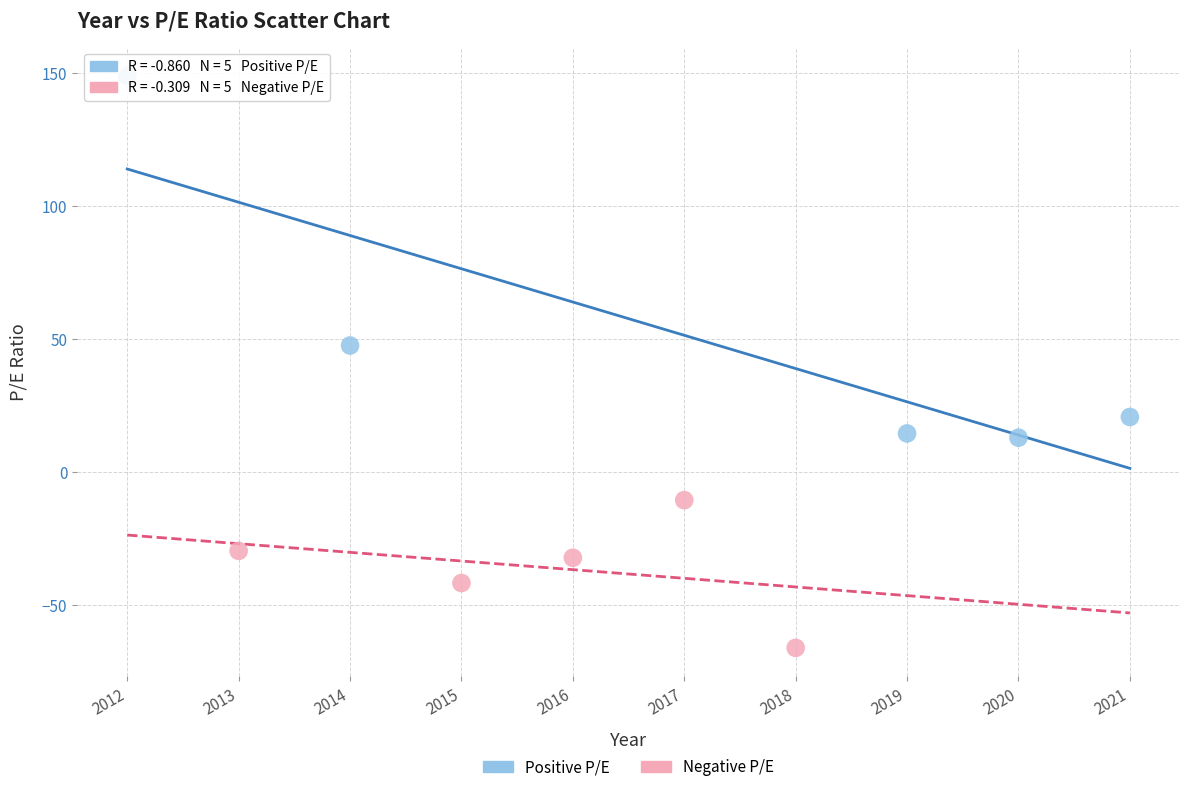

Which series has the largest Y range (max minus min)?

Positive P/E